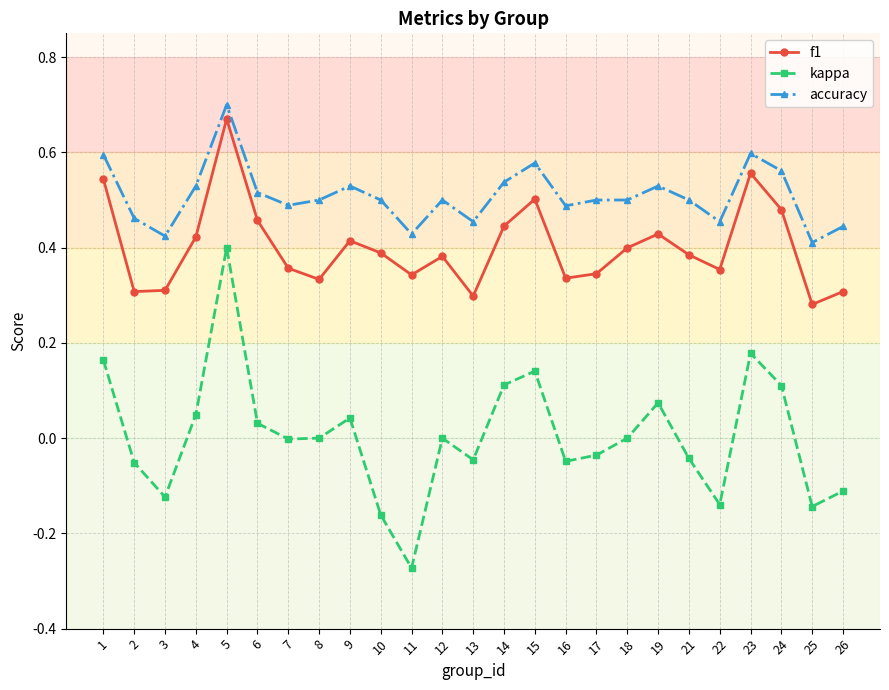

Does the chart have visible grid lines?

Yes